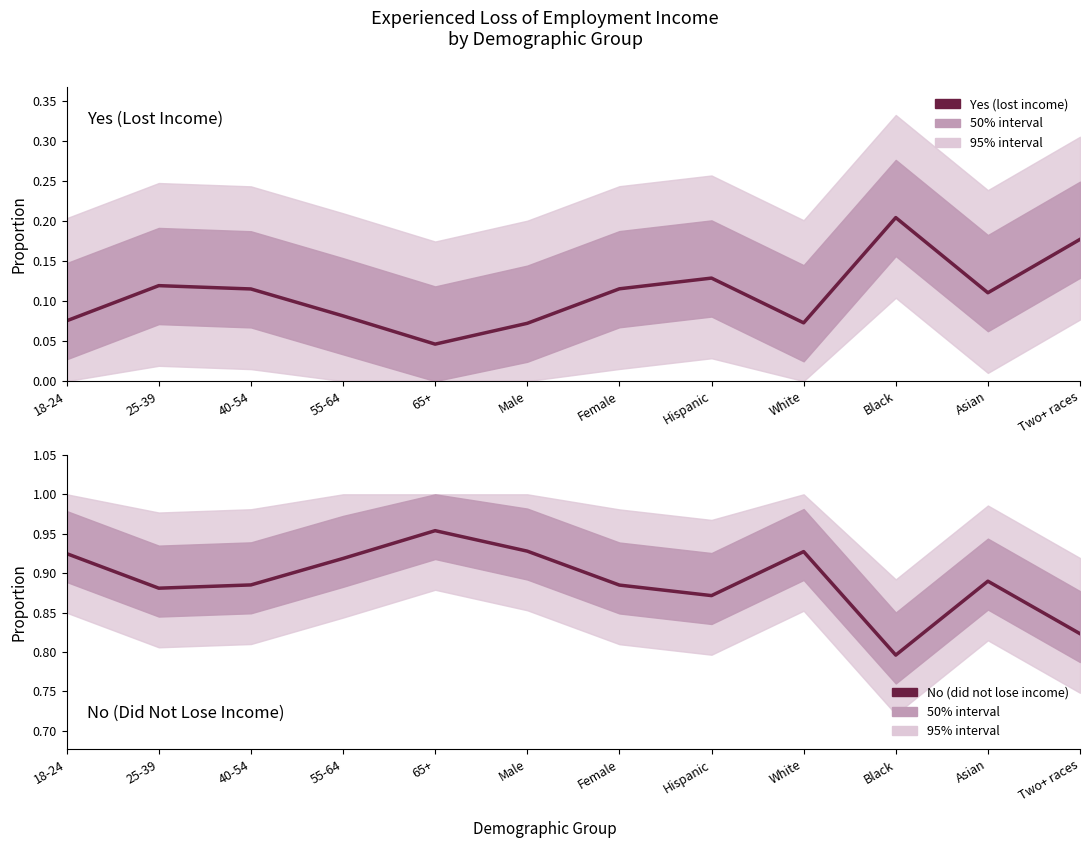

True or false: No (did not lose income) has more than 1 interior local peaks.

True